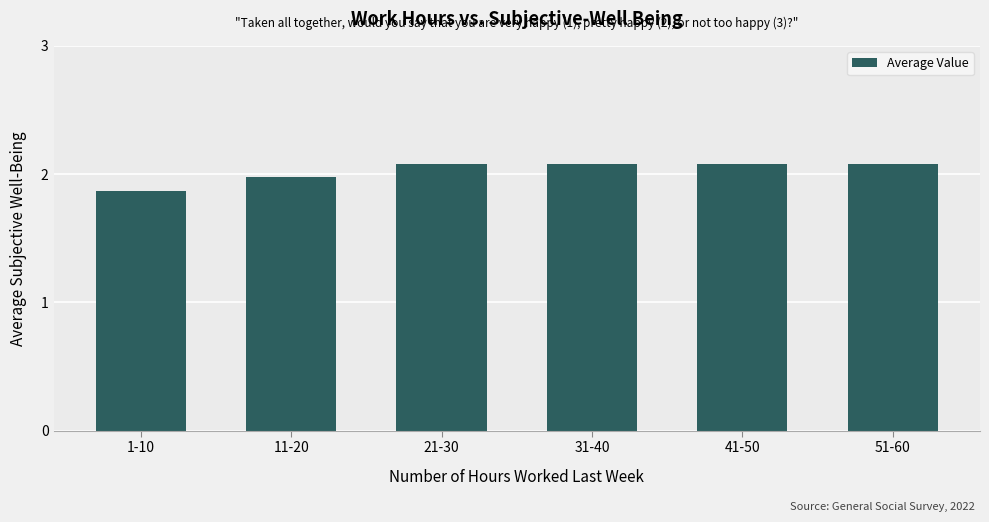

What is the greatest value displayed?

2.1